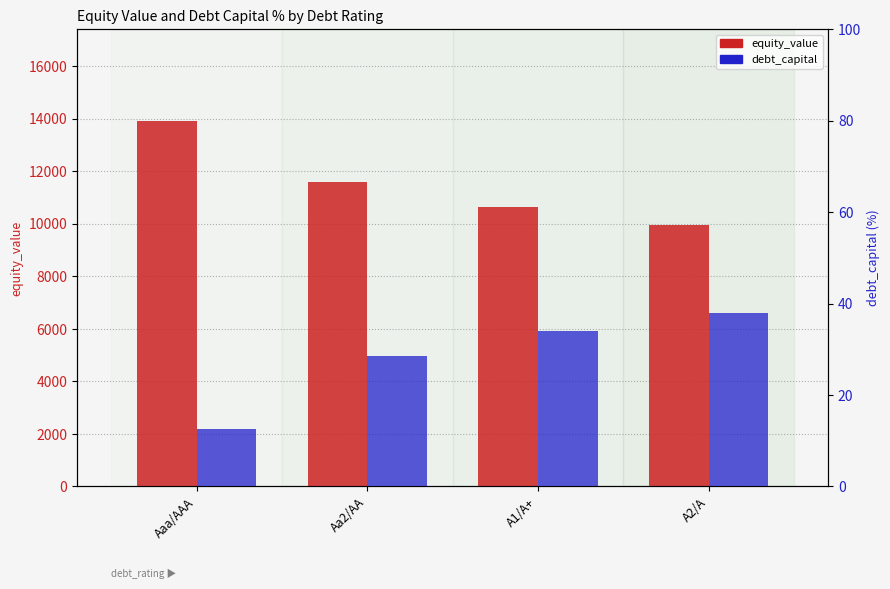

How many bars are there in each group?

2